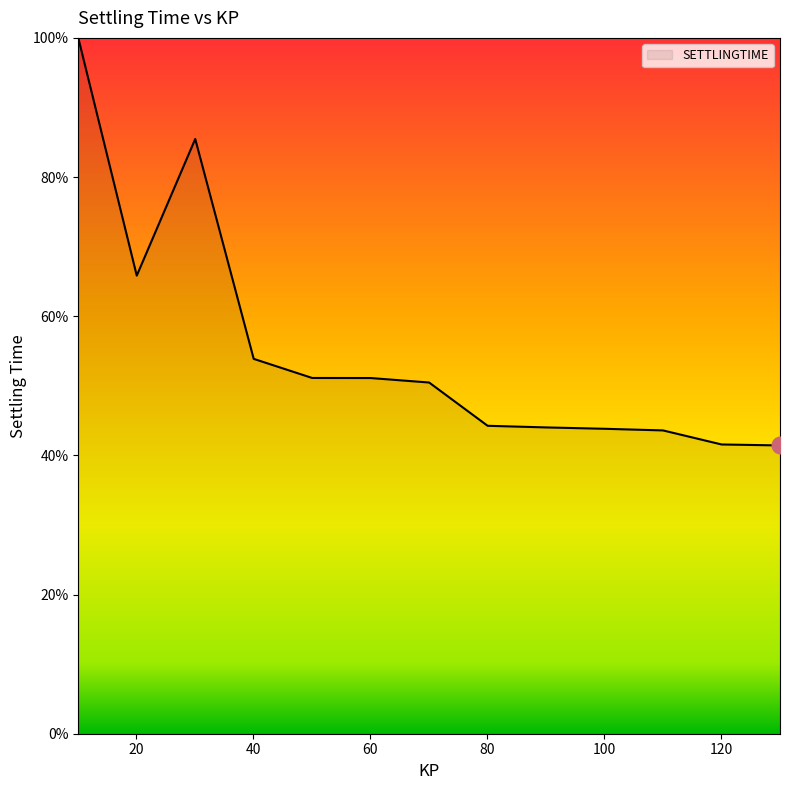

True or false: the data has more than 0 interior local peaks.

True